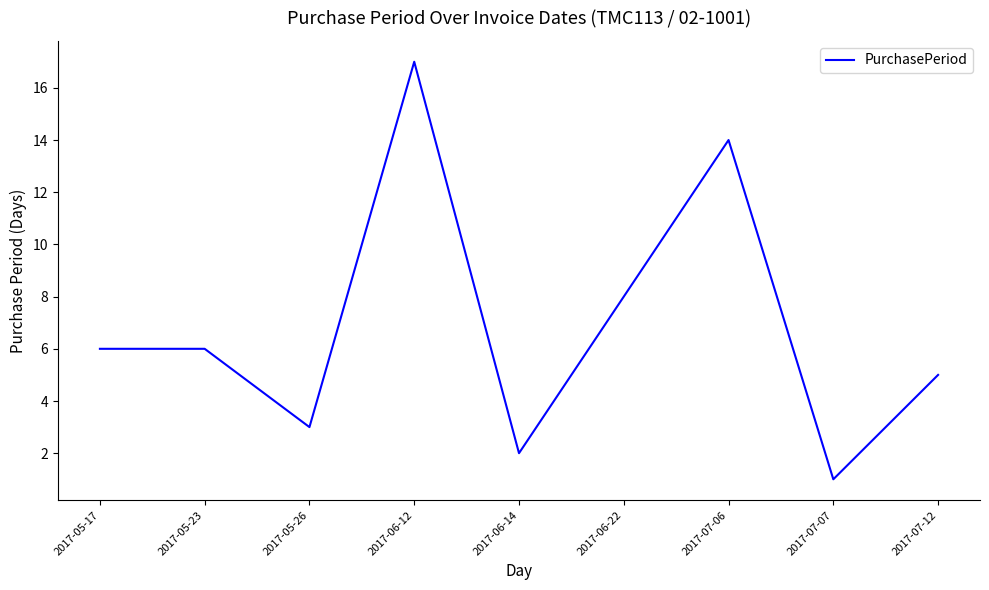

What is the approximate value at 2017-06-22, to the nearest 10?

10